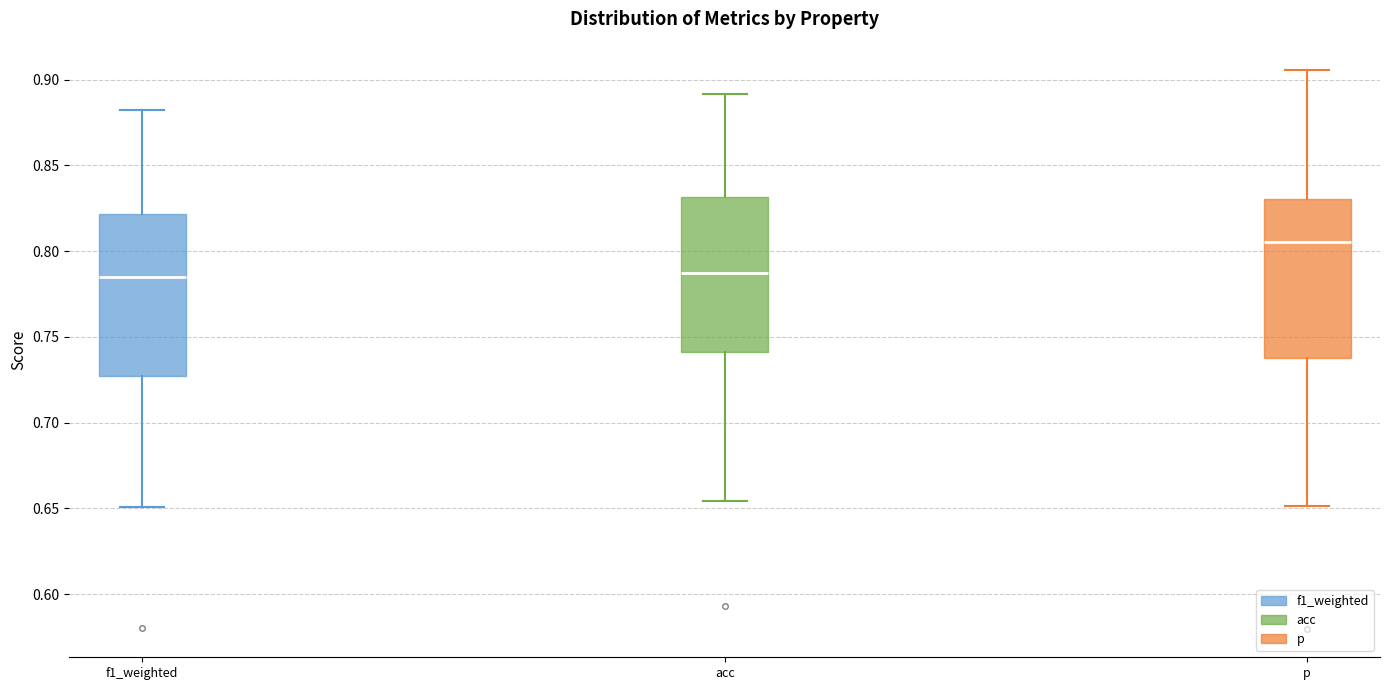

Reading left to right, read every box against the y-axis: the position of its median line, the range the box covers, and the ends of its whiskers. The values are not printed on the chart, so give them approximately, as read against the axis.

f1_weighted: median 0.785, box 0.725 to 0.820, whiskers 0.650 to 0.880
acc: median 0.785, box 0.740 to 0.830, whiskers 0.655 to 0.890
p: median 0.805, box 0.740 to 0.830, whiskers 0.650 to 0.905